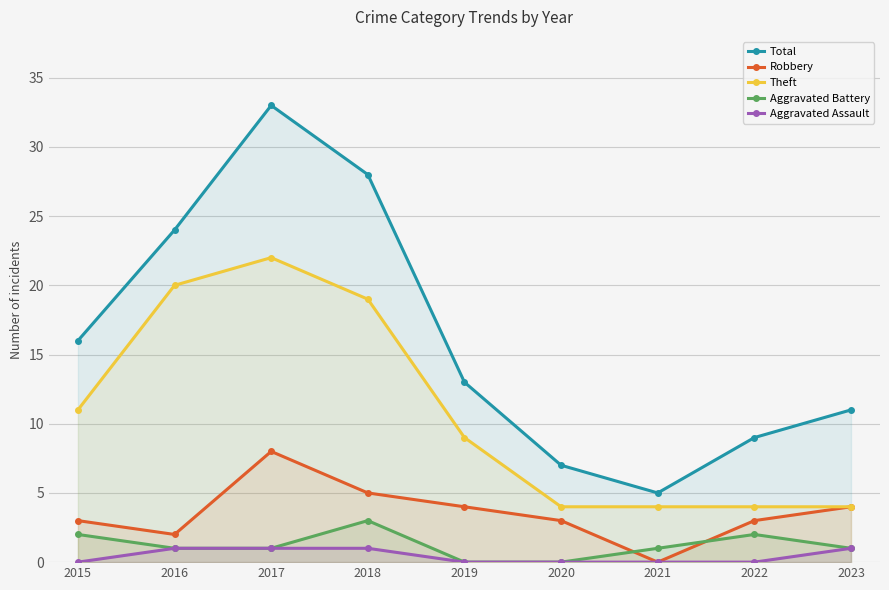

How many data points does each series have?

9